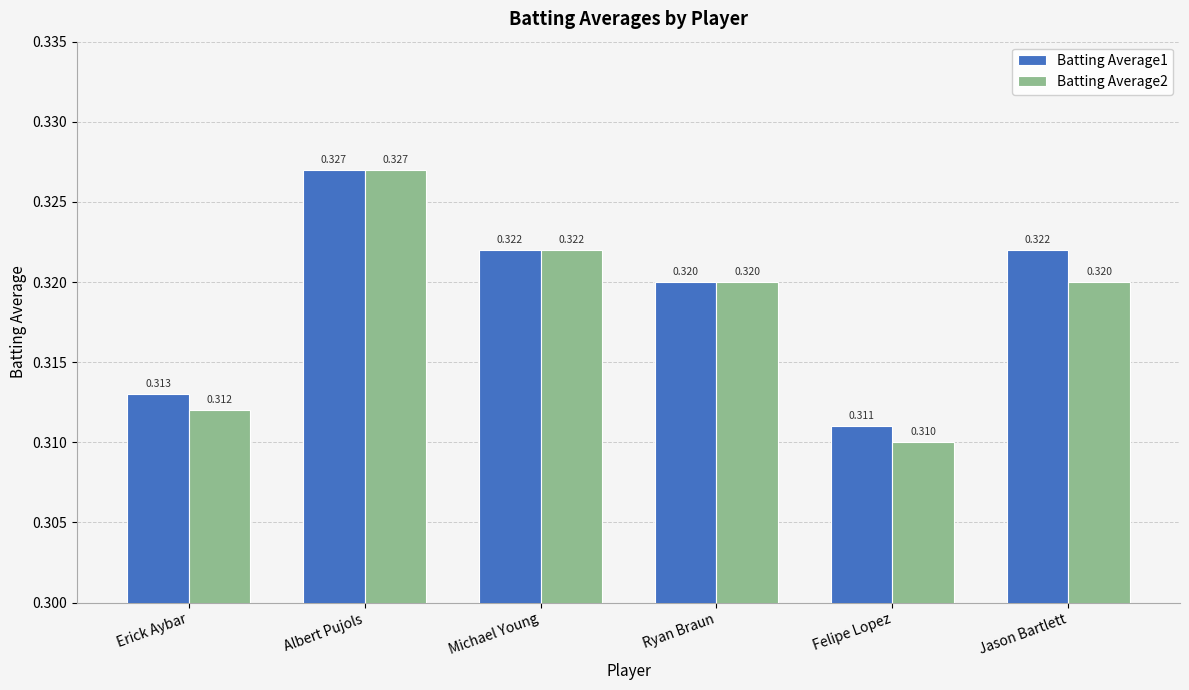

At which category is the sum across all series the highest?

Albert Pujols